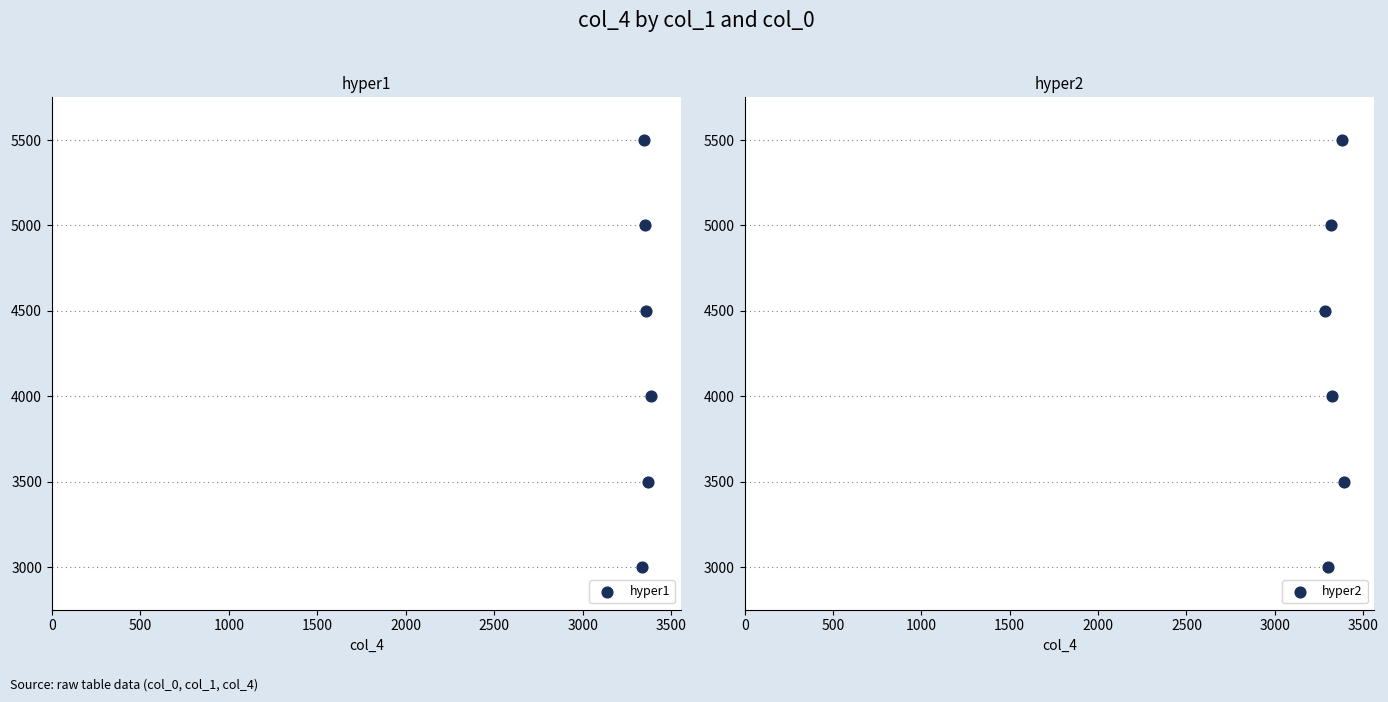

Which series contains the highest Y value?

hyper1